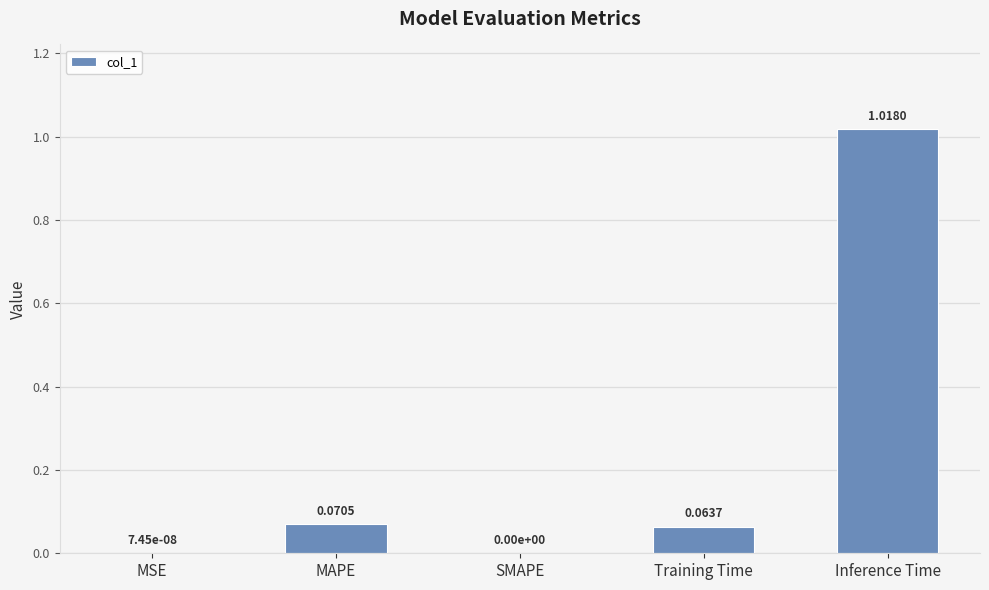

At which category does the chart reach its peak across all series?

Inference Time